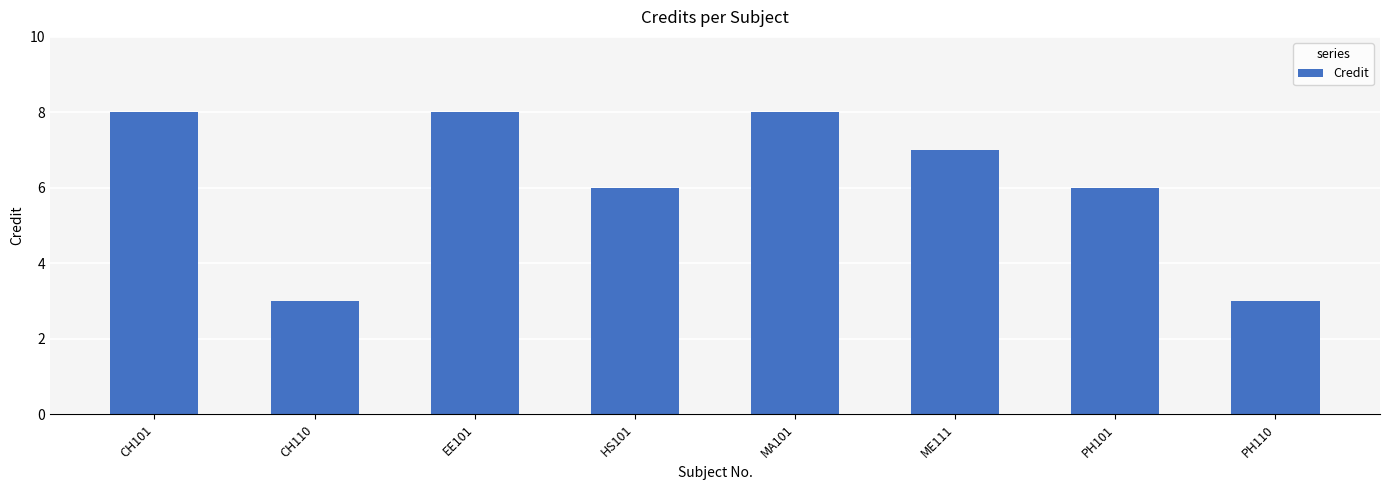

What is the greatest value displayed?

8